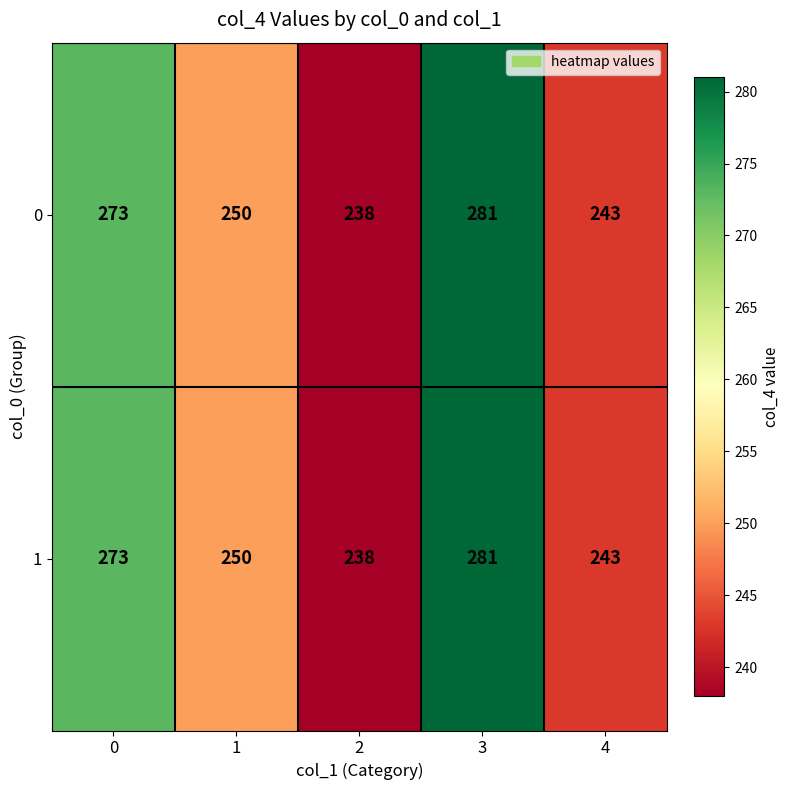

At which category does the chart reach its peak across all series?

3